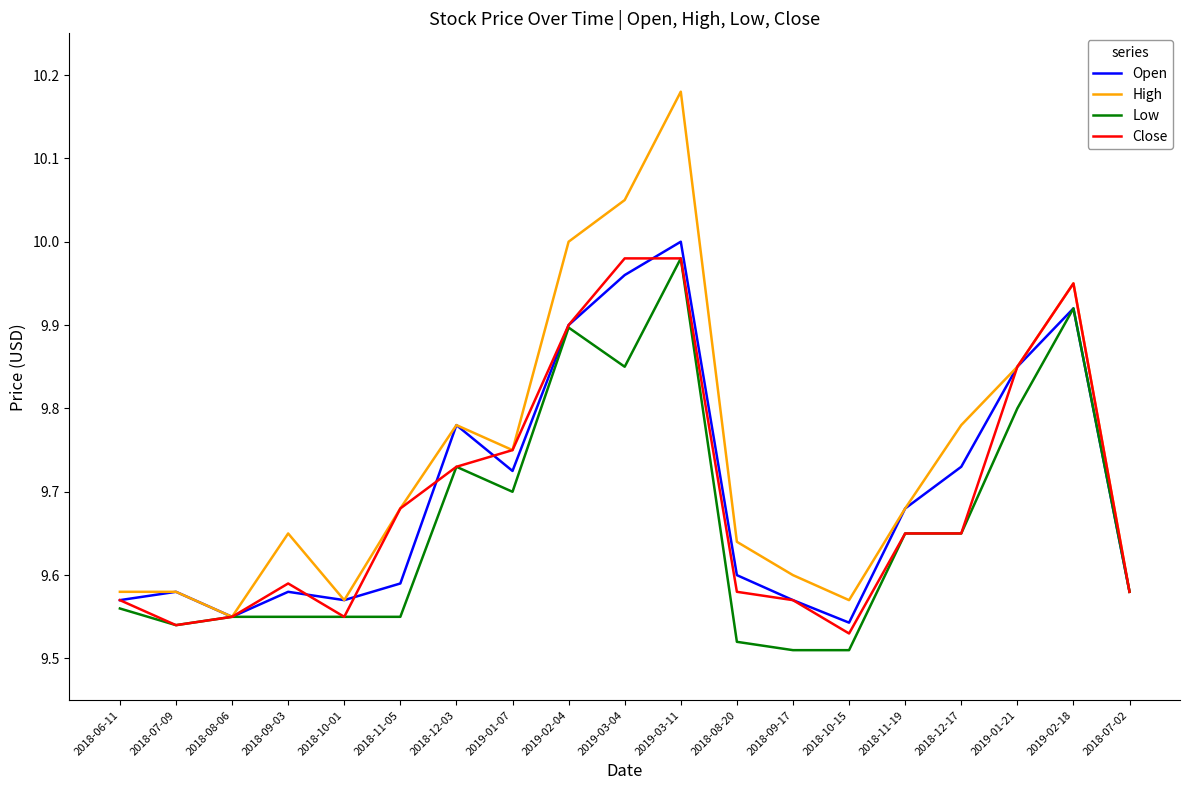

Is the value of Open at 2018-07-02 greater than the value of Low at 2019-02-18?

No